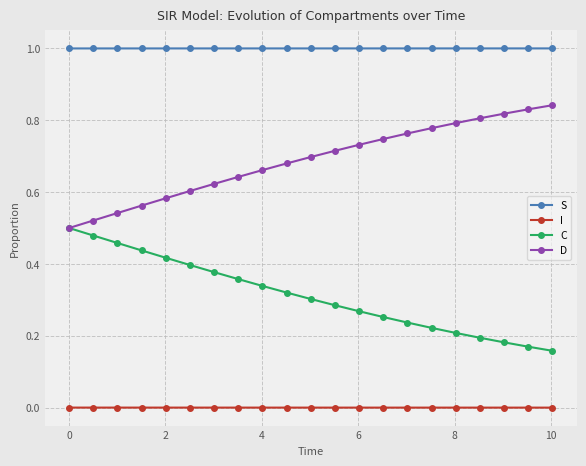

Rank the series by their average value, from lowest to highest.

I, C, D, S